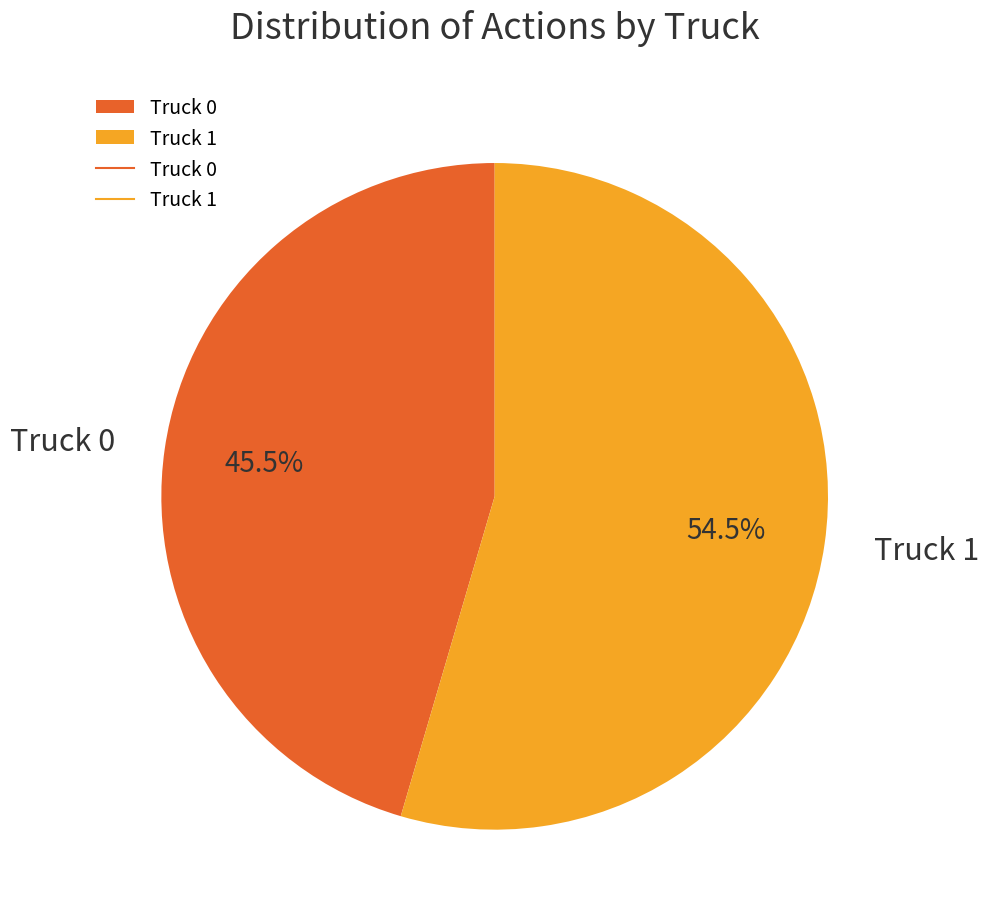

The Truck 1 slice represents 63% of the pie. True or false?

False